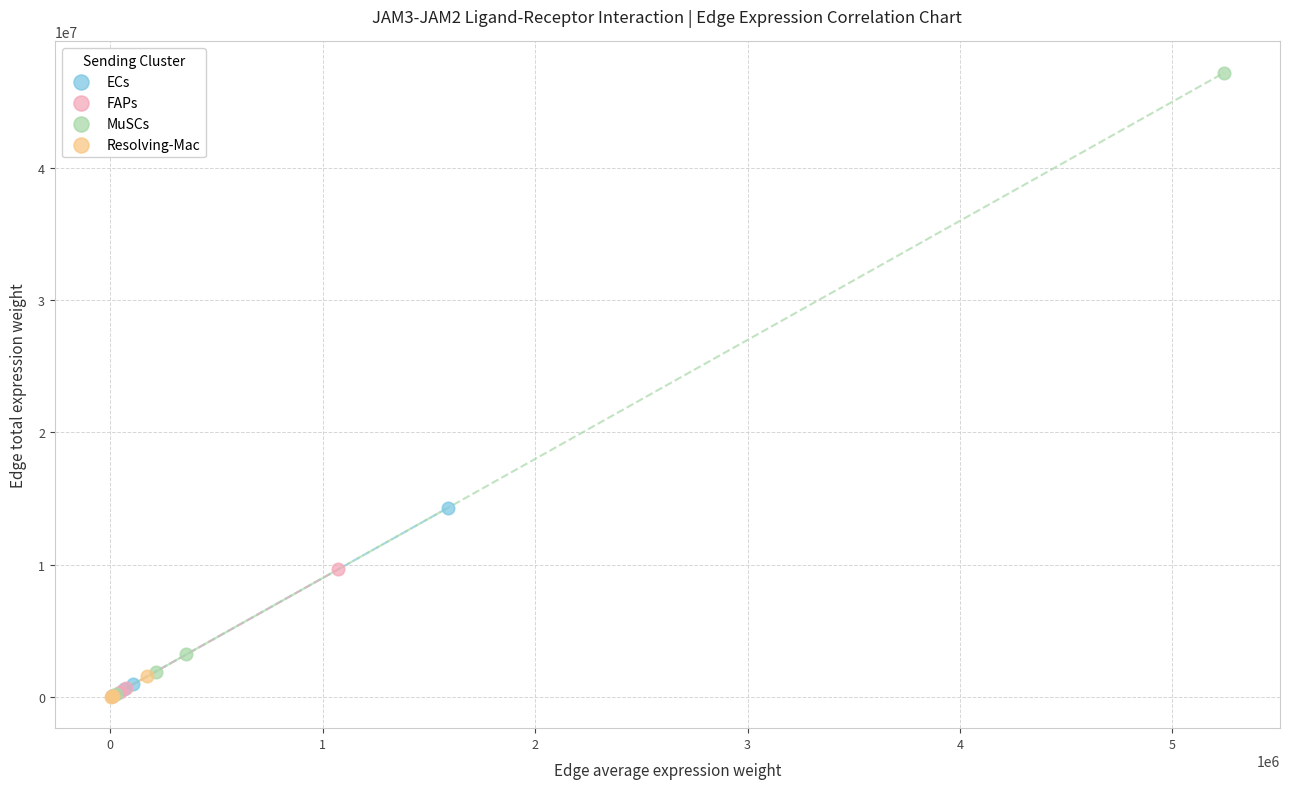

Which series contains the highest Y value?

MuSCs